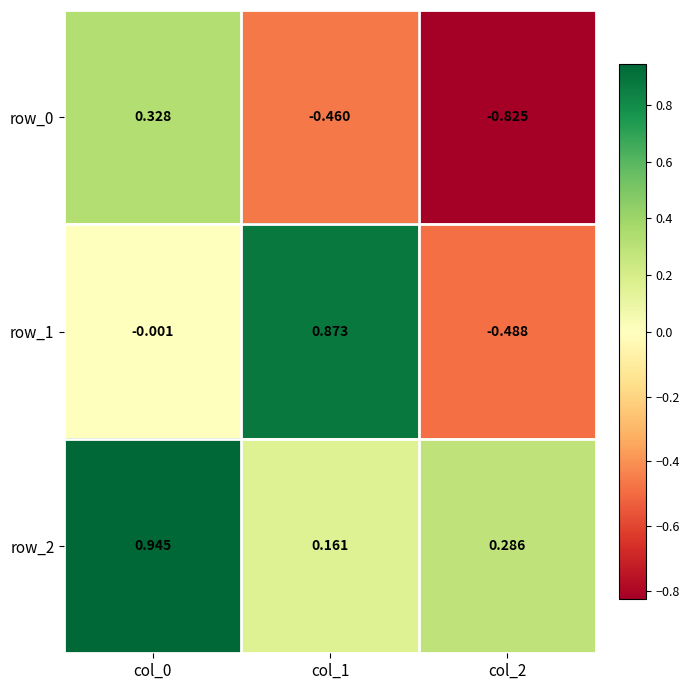

Is the value of row_1 at col_2 greater than the value of row_0 at col_1?

No